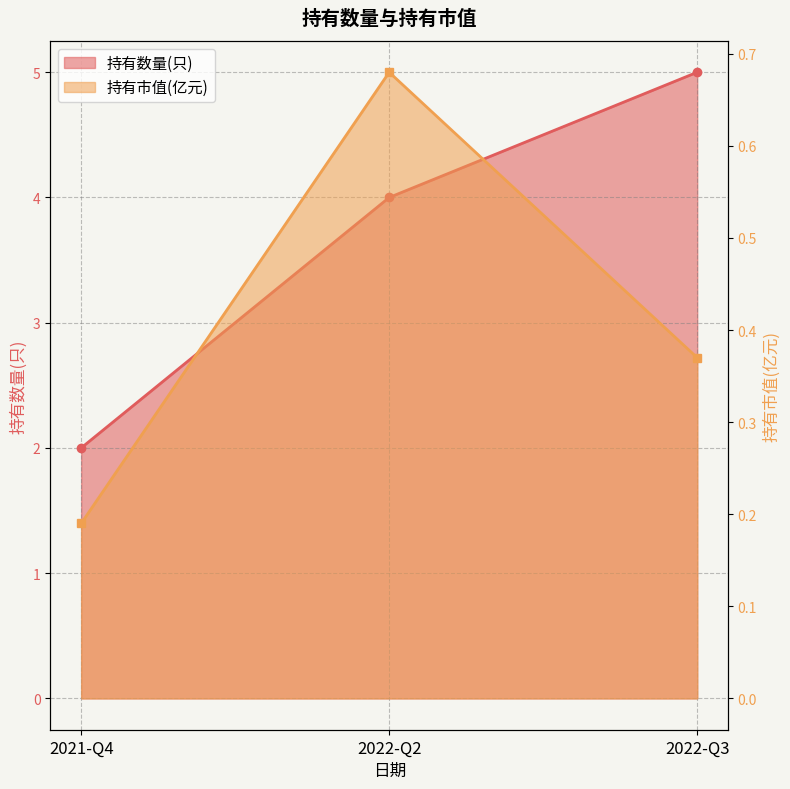

Reading right to left, extract all data points from this chart.

持有数量(只): 5.0	4.0	2.0
持有市值(亿元): 0.4	0.7	0.2